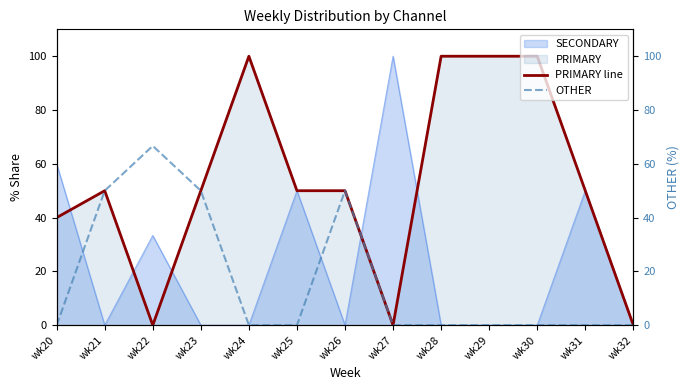

What is the highest value of the SECONDARY series?

100.0